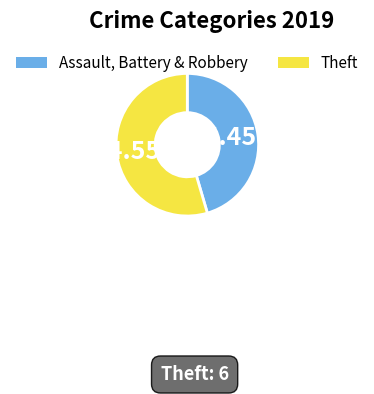

To the nearest percent, what is the difference between the largest and smallest slice percentages?

9%